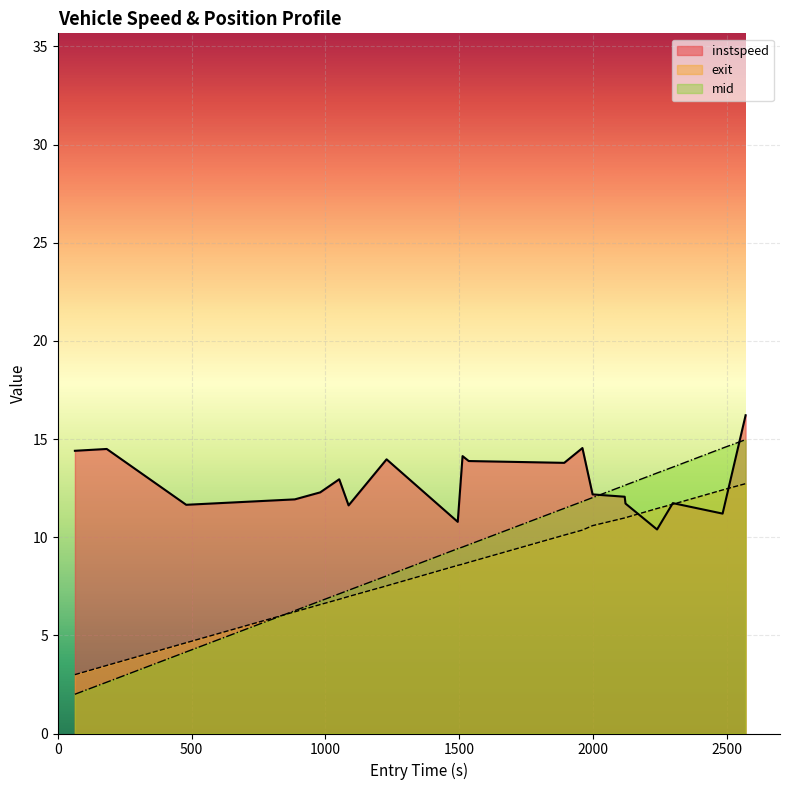

Which series has the widest spread of values?

mid